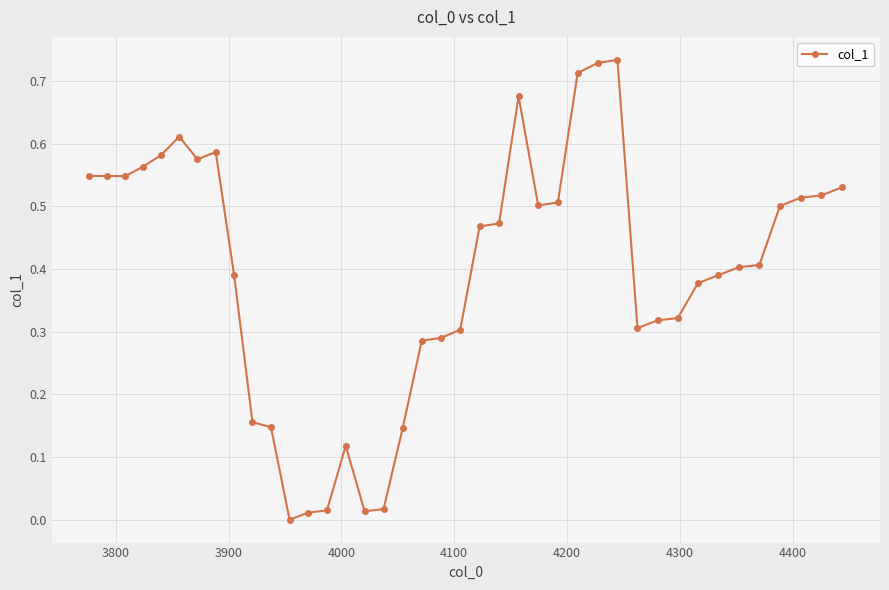

Does the chart have visible grid lines?

Yes